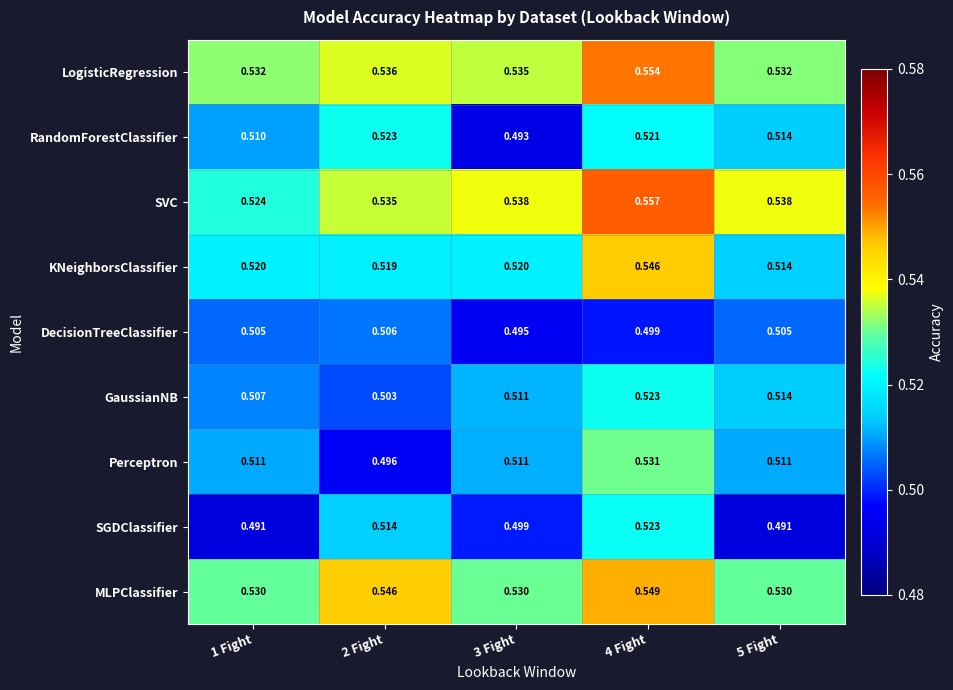

Which series has the largest range (max minus min)?

Perceptron